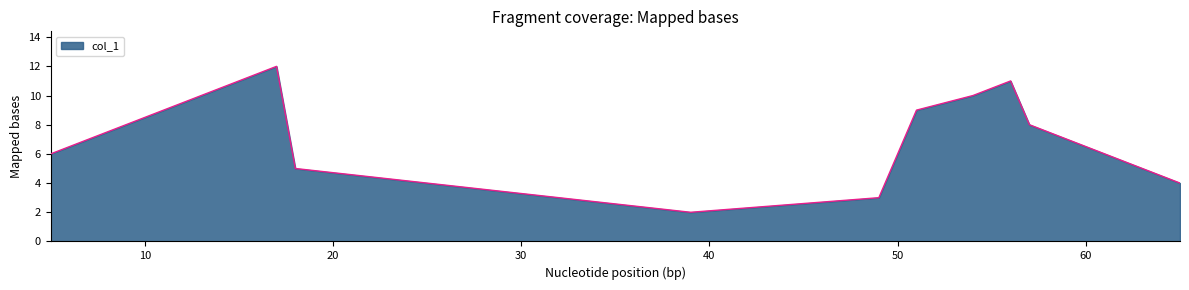

What is the maximum value shown in the chart?

12.0